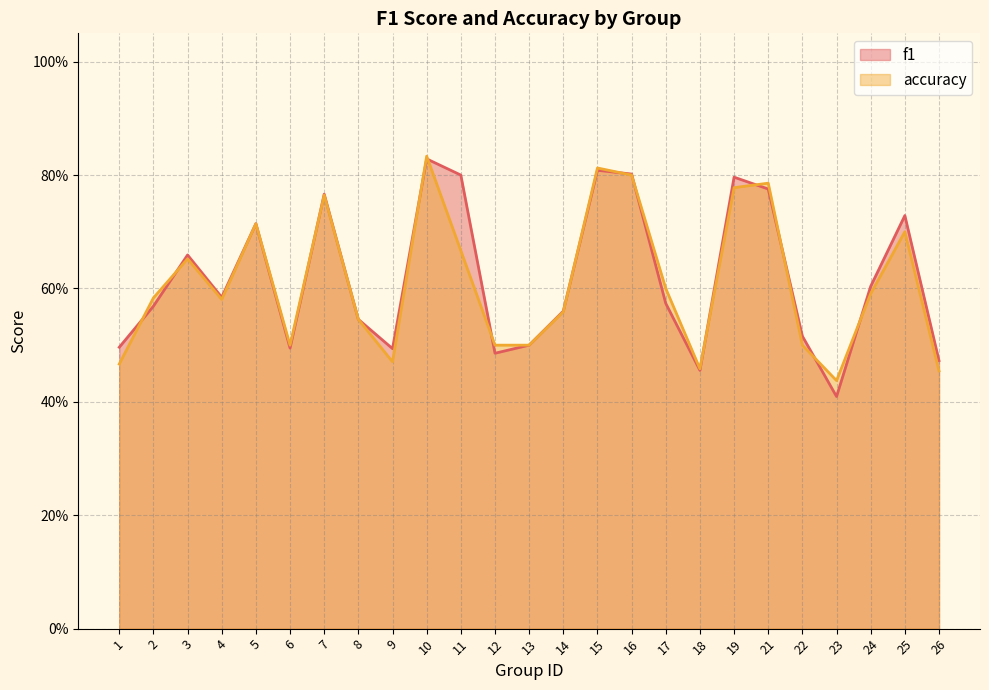

Where is accuracy nearest to the value 0?

23